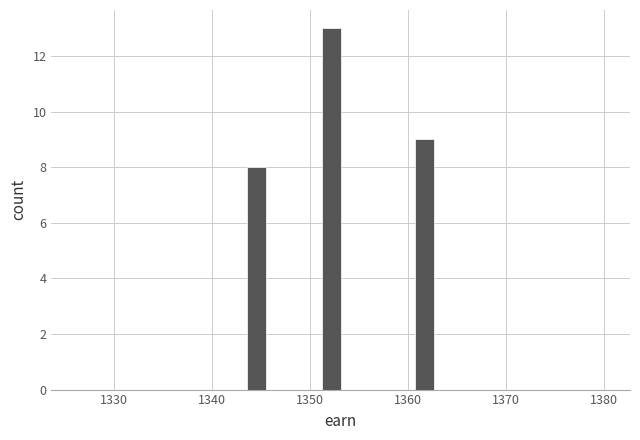

Around what value on the x-axis is the tallest bar? Give the approximate position of its centre, as read against the axis.

1352